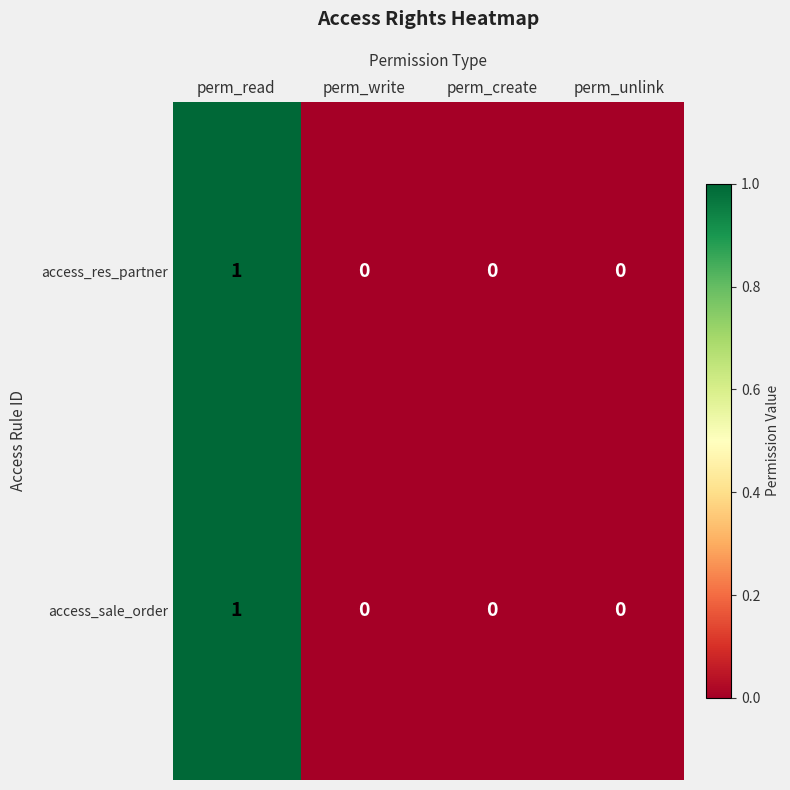

Which label corresponds to the largest value in the chart?

perm_read